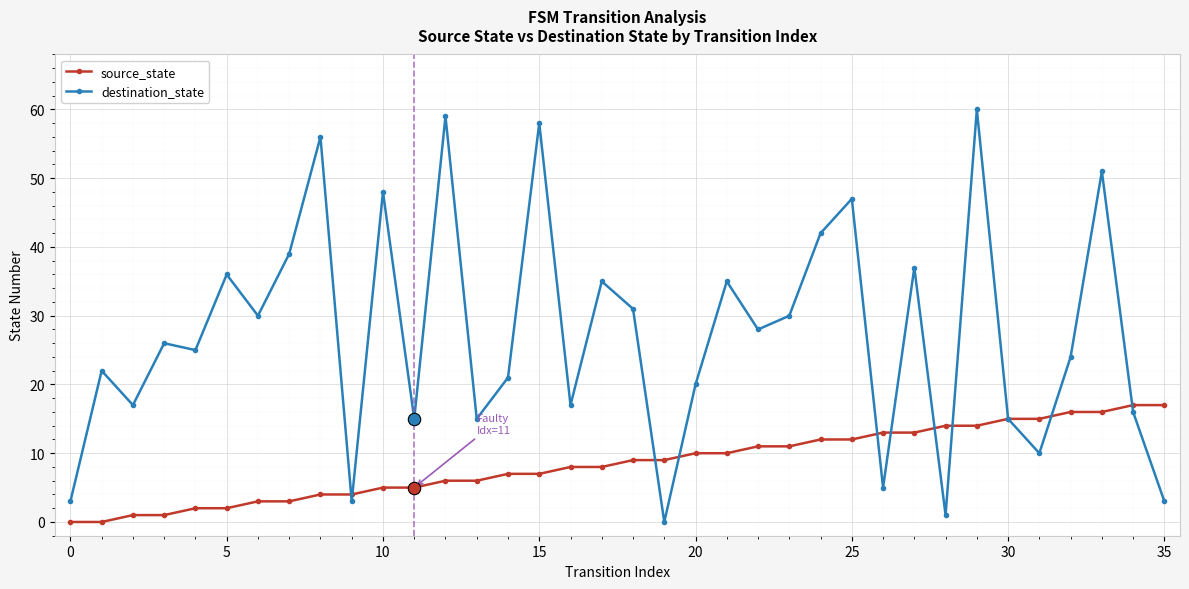

What are all the series names shown in the legend?

source_state, destination_state